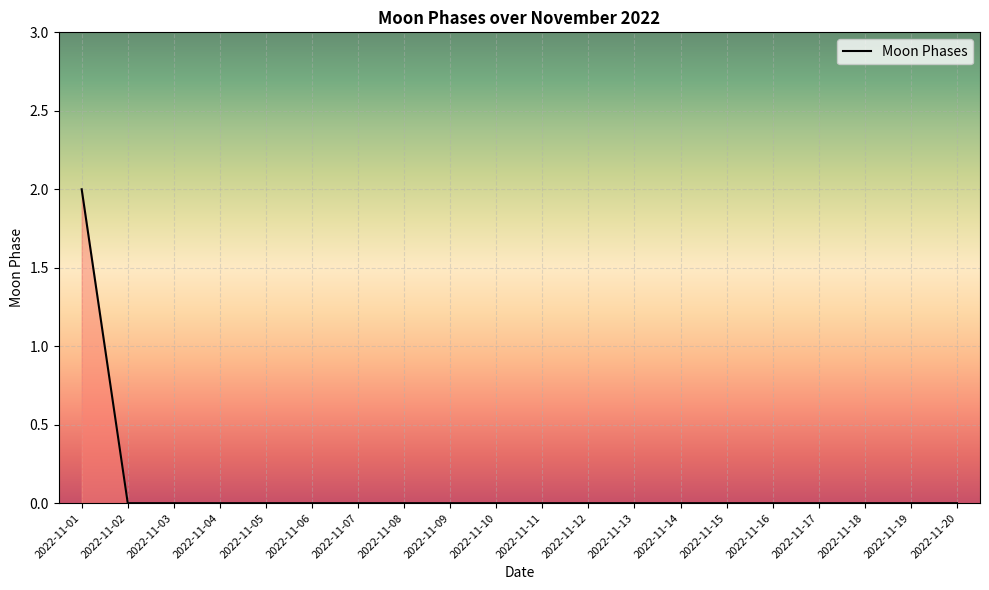

True or false: the data shows -1 at 2022-11-12.

False